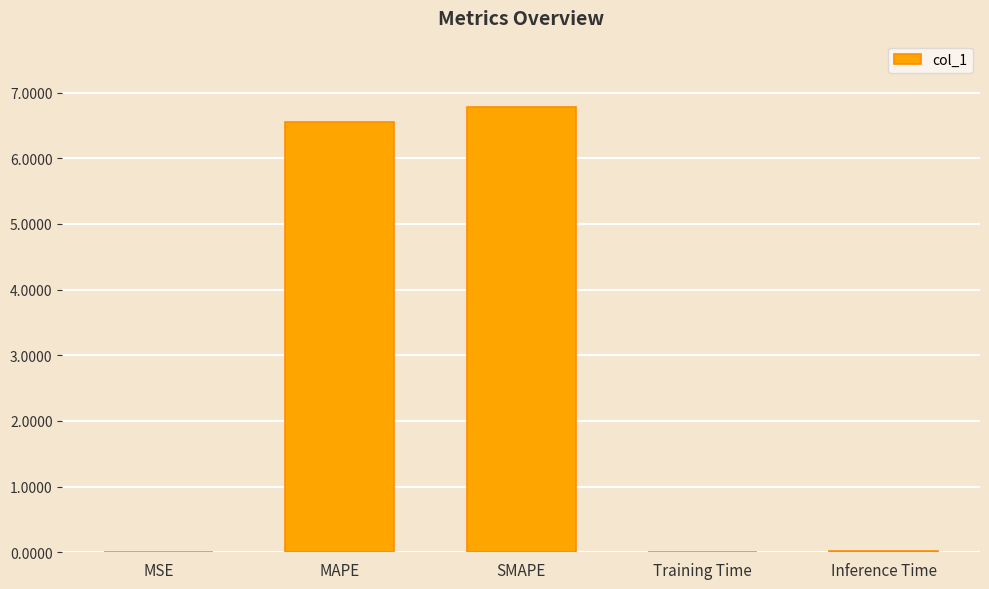

True or false: the data shows 12.1 at SMAPE.

False